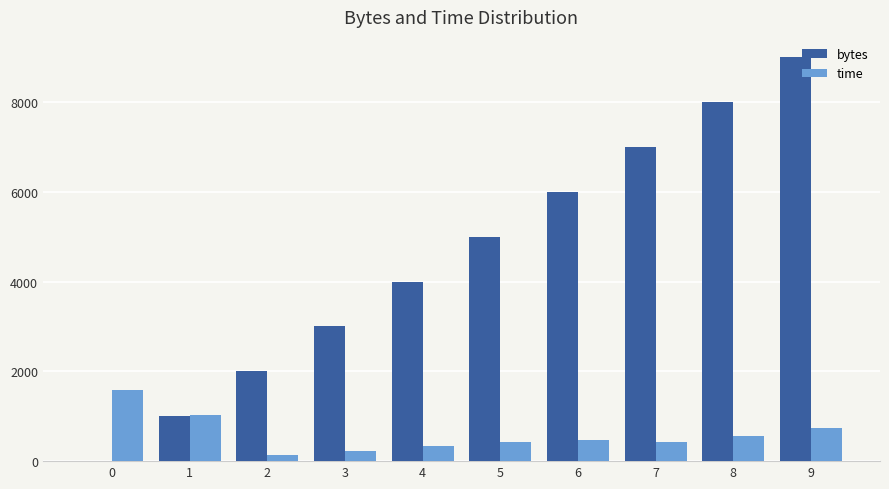

What are all the series names shown in the legend?

bytes, time